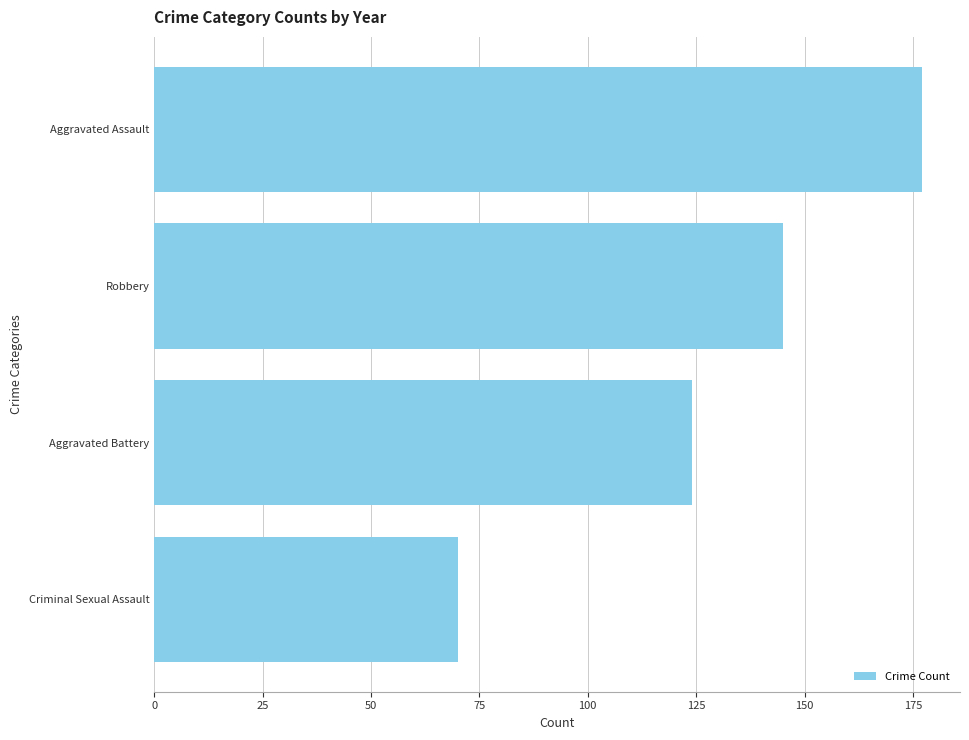

How many bars are there in total?

4